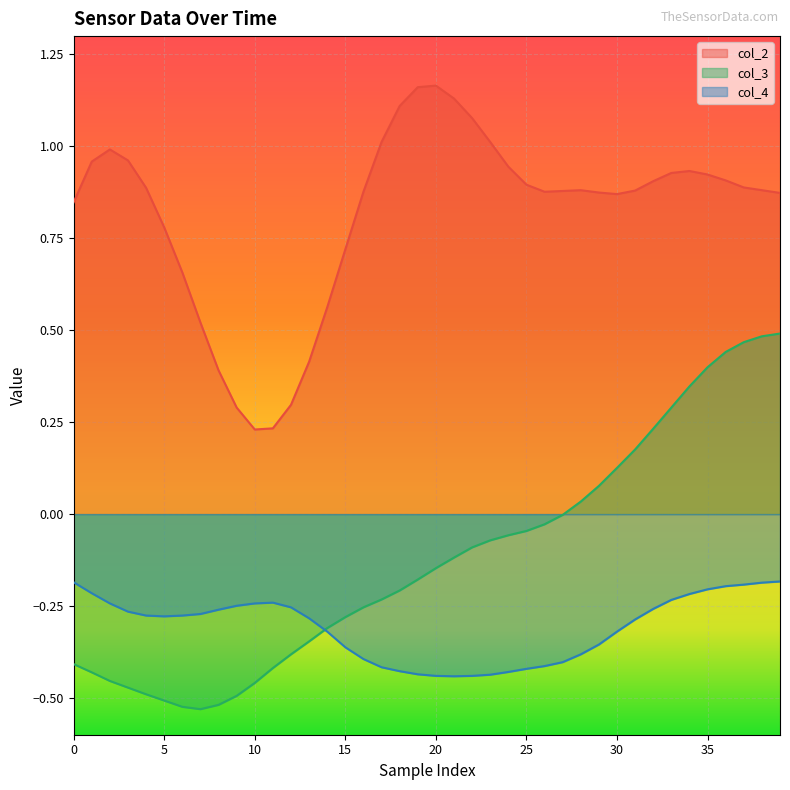

Which series has the largest total across all categories?

col_2